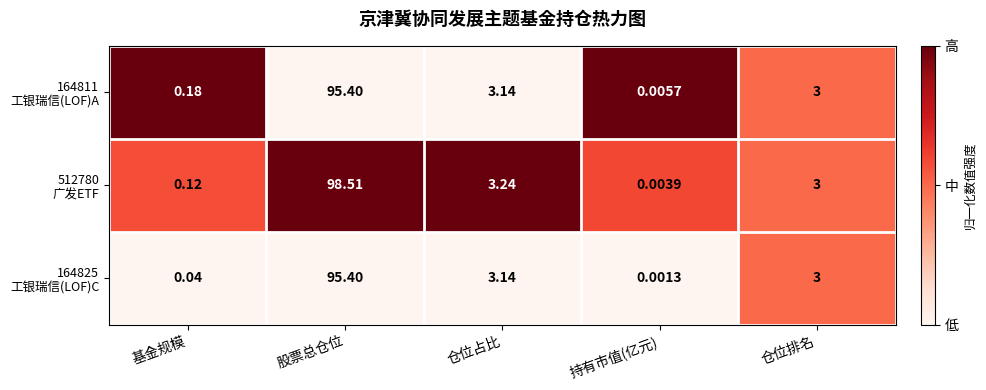

At which category does the chart reach its peak across all series?

股票总仓位